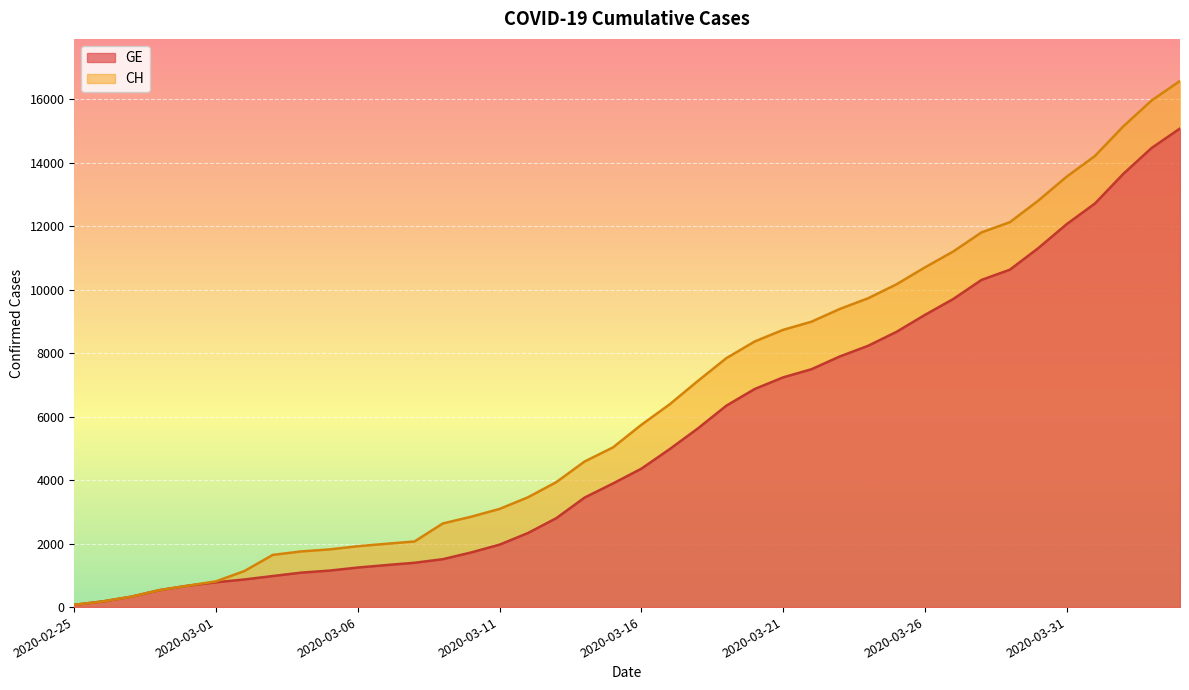

True or false: CH and GE cross at least once.

False